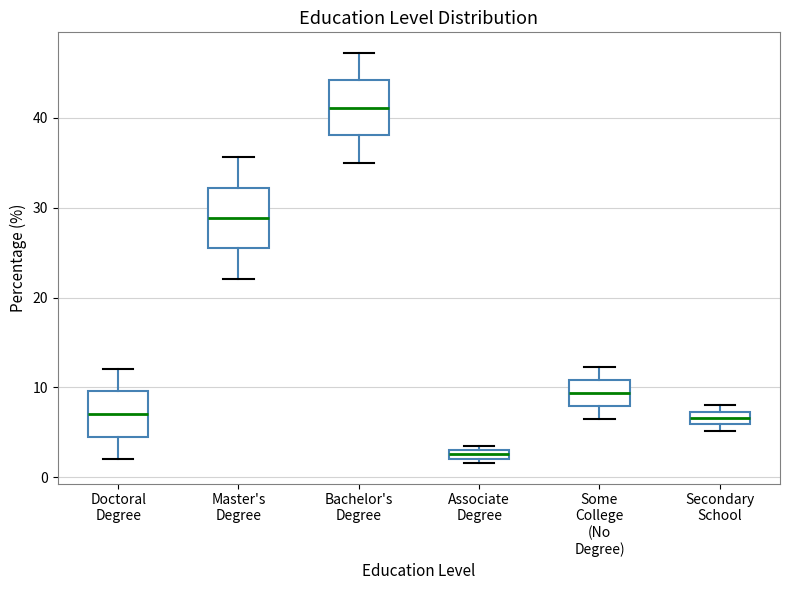

Which box has the lowest median line?

Associate Degree